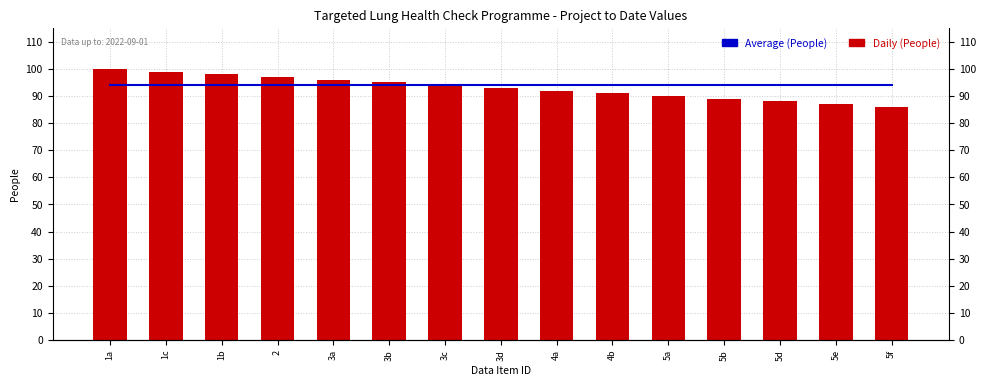

List the labels in order of Daily (People) value, smallest first.

5f, 5e, 5d, 5b, 5a, 4b, 4a, 3d, 3c, 3b, 3a, 2, 1b, 1c, 1a